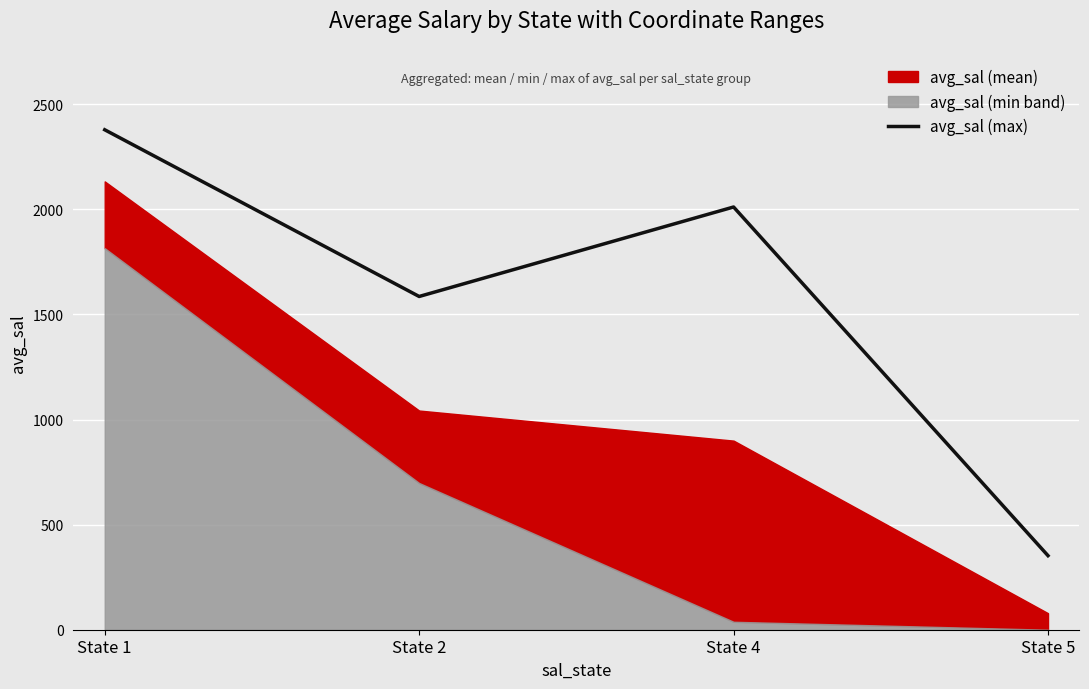

Reading left to right, extract all data points from this chart.

2378.8	1585.6	2011.3	352.4